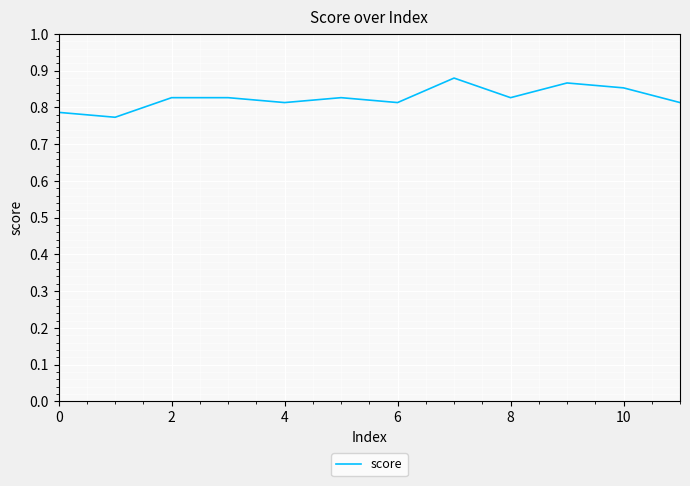

How many values are between 0 and 1?

12